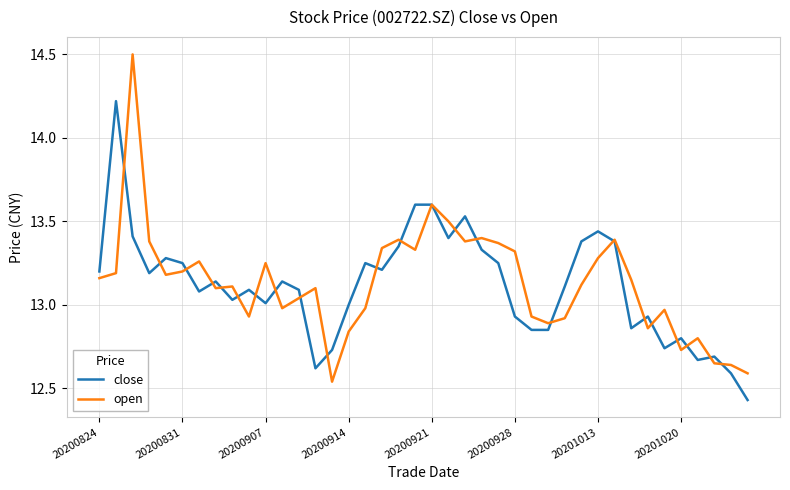

Rank the series by their maximum value, from lowest to highest.

close, open